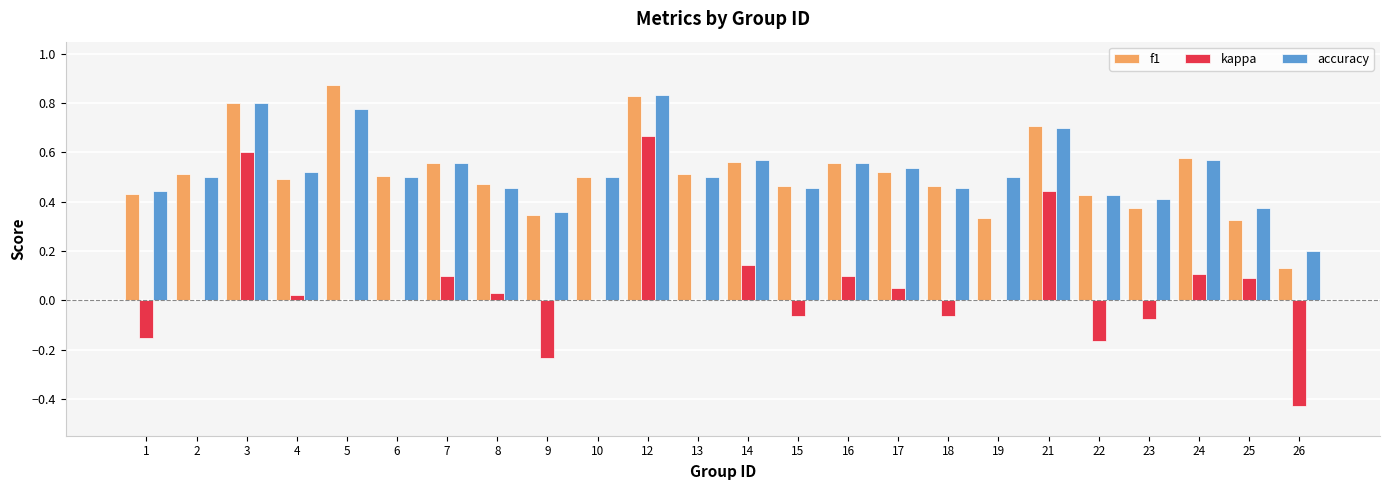

How many accuracy values are between 0 and 1?

24